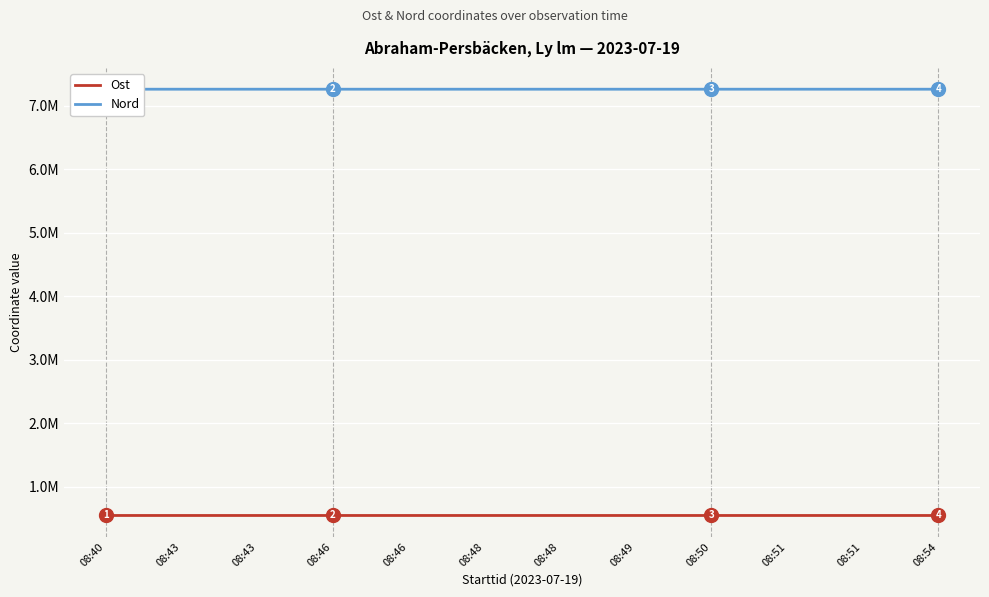

How many lines are shown in the chart?

2